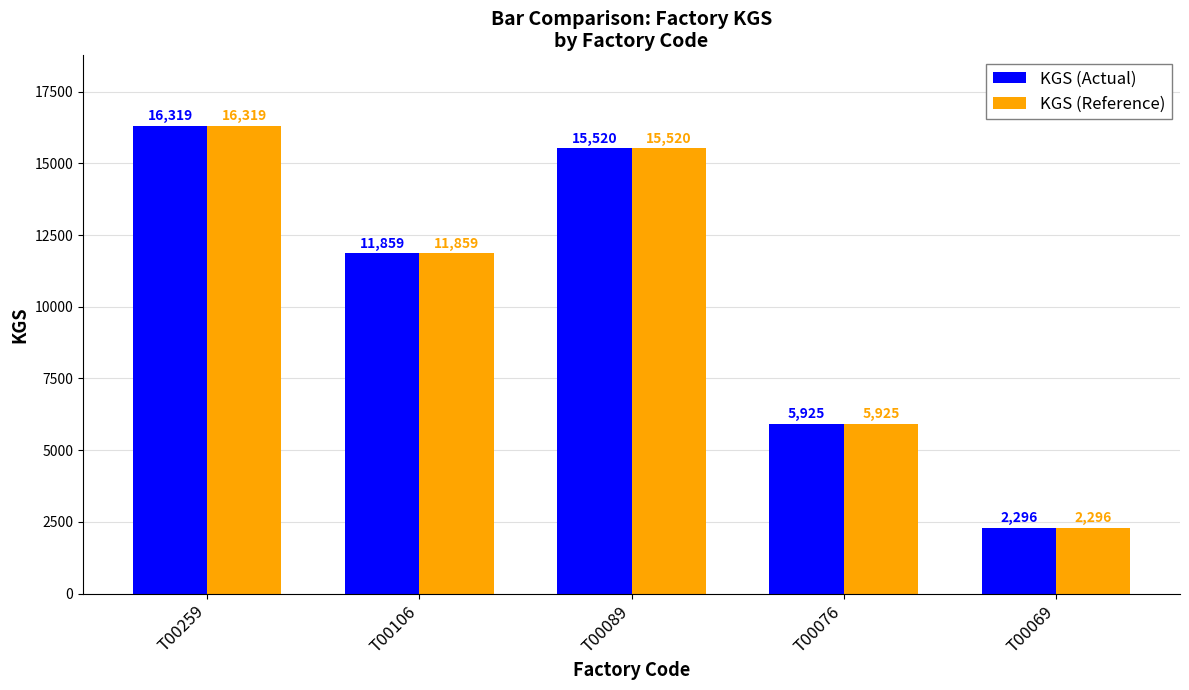

List the labels in order of KGS (Actual) value, smallest first.

T00069, T00076, T00106, T00089, T00259